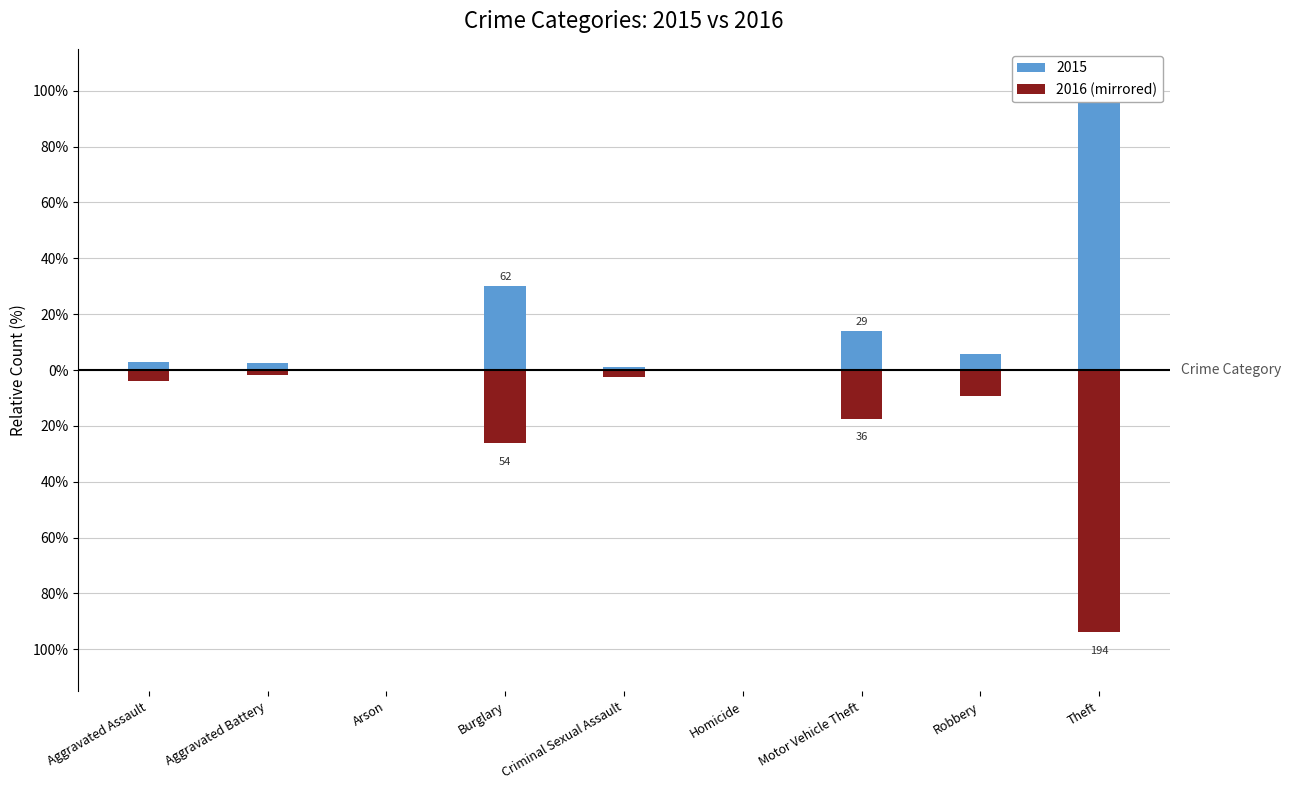

How many values are below zero?

7